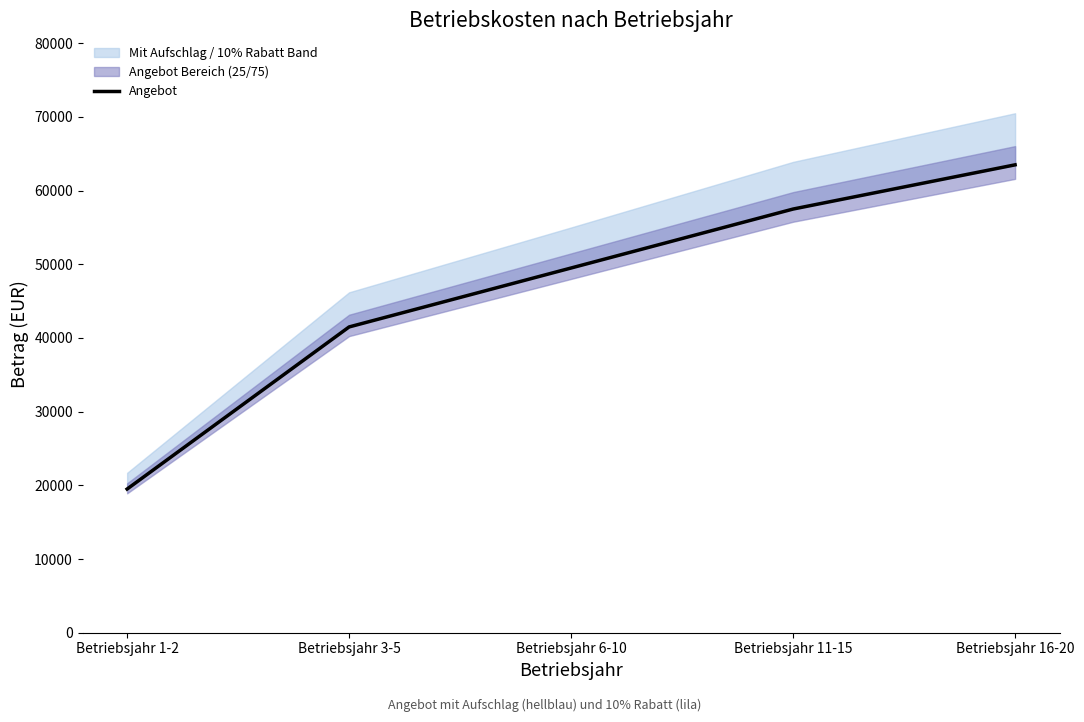

What is the change in value from Betriebsjahr 3-5 to Betriebsjahr 16-20?

+22000